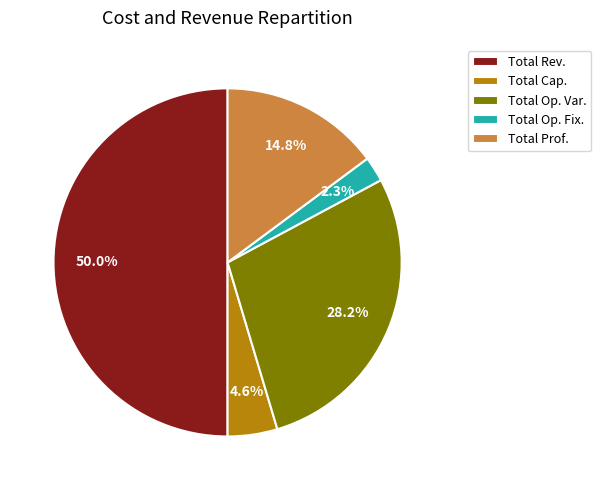

To the nearest percent, what is the average slice percentage?

20%